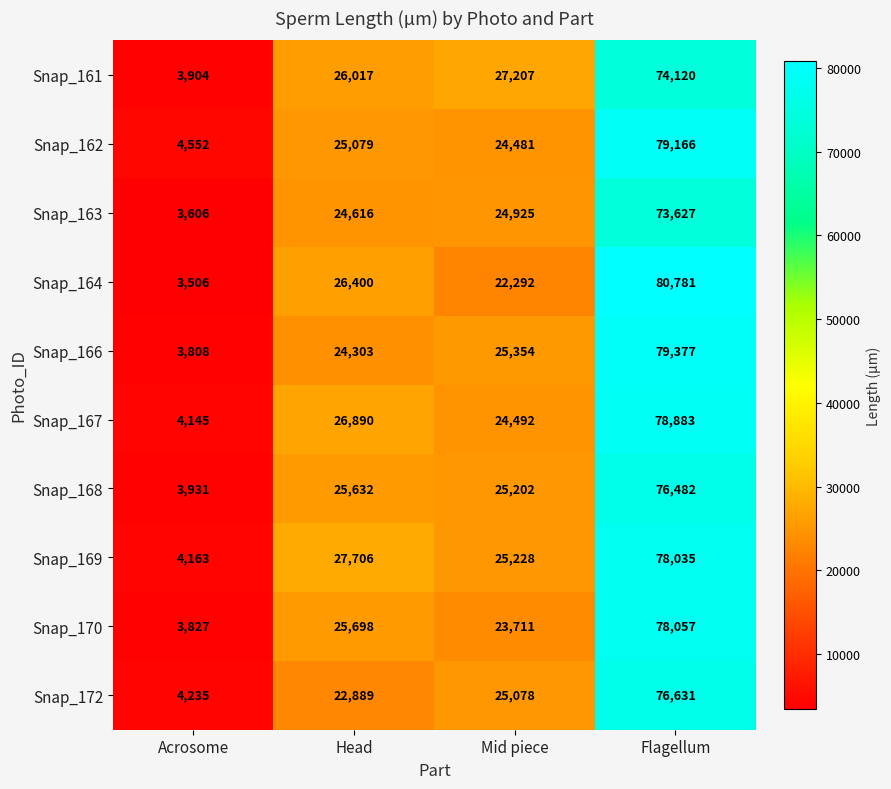

How many values in the Snap_168 series are below 25632?

2